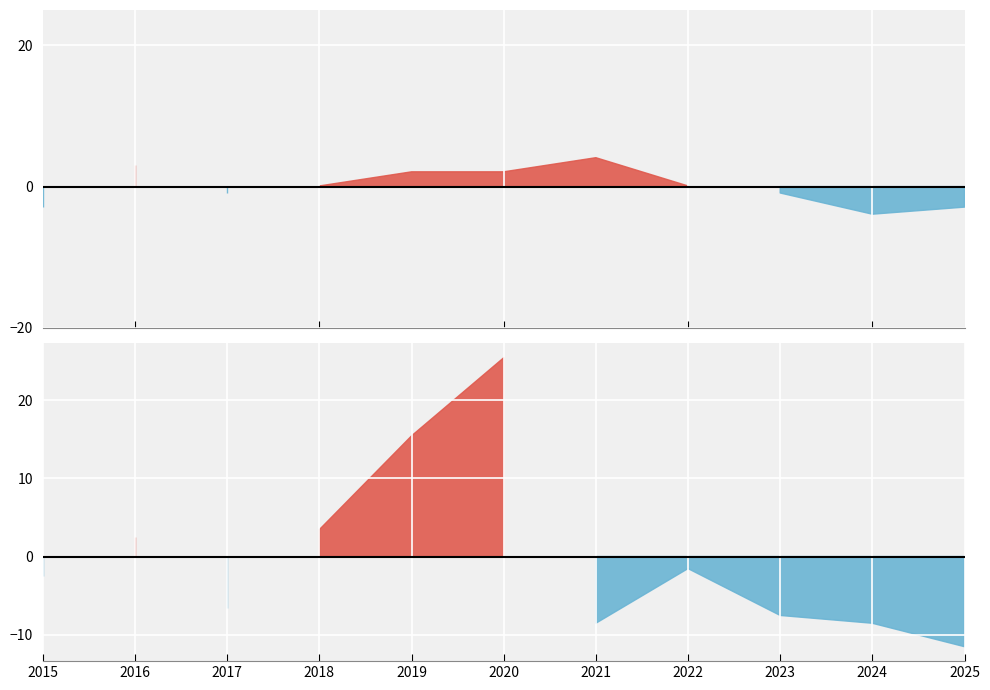

Is the value of Aggravated Battery at 2015 greater than the value of Robbery at 2019?

No